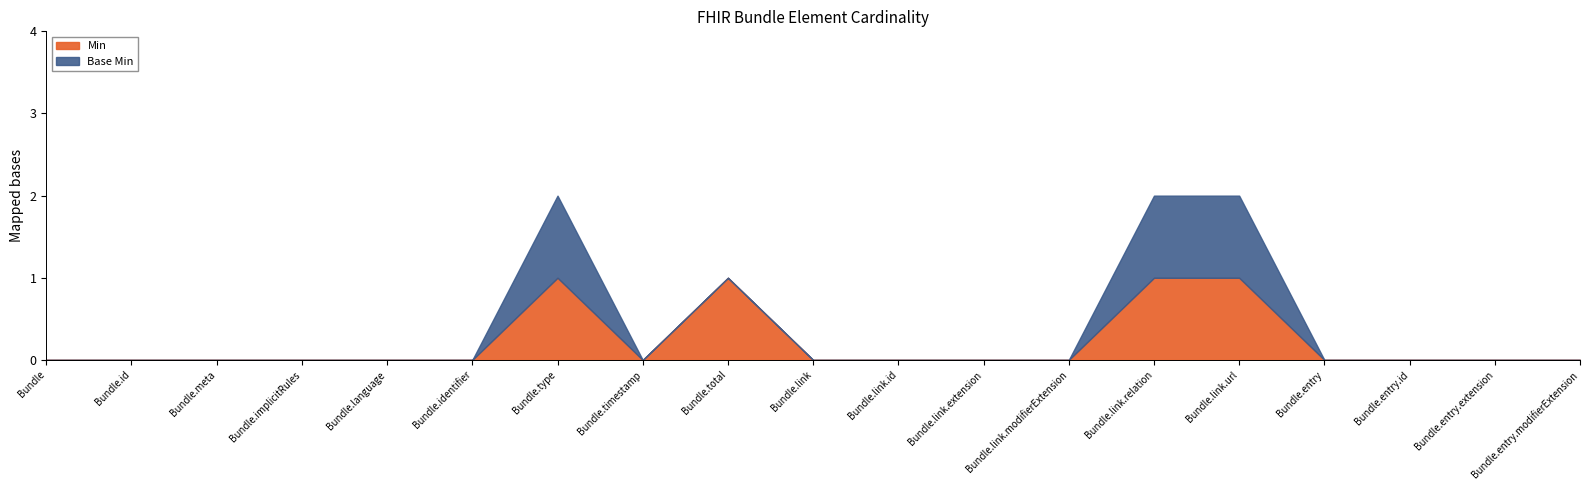

What is the sum of all Base Min values?

3